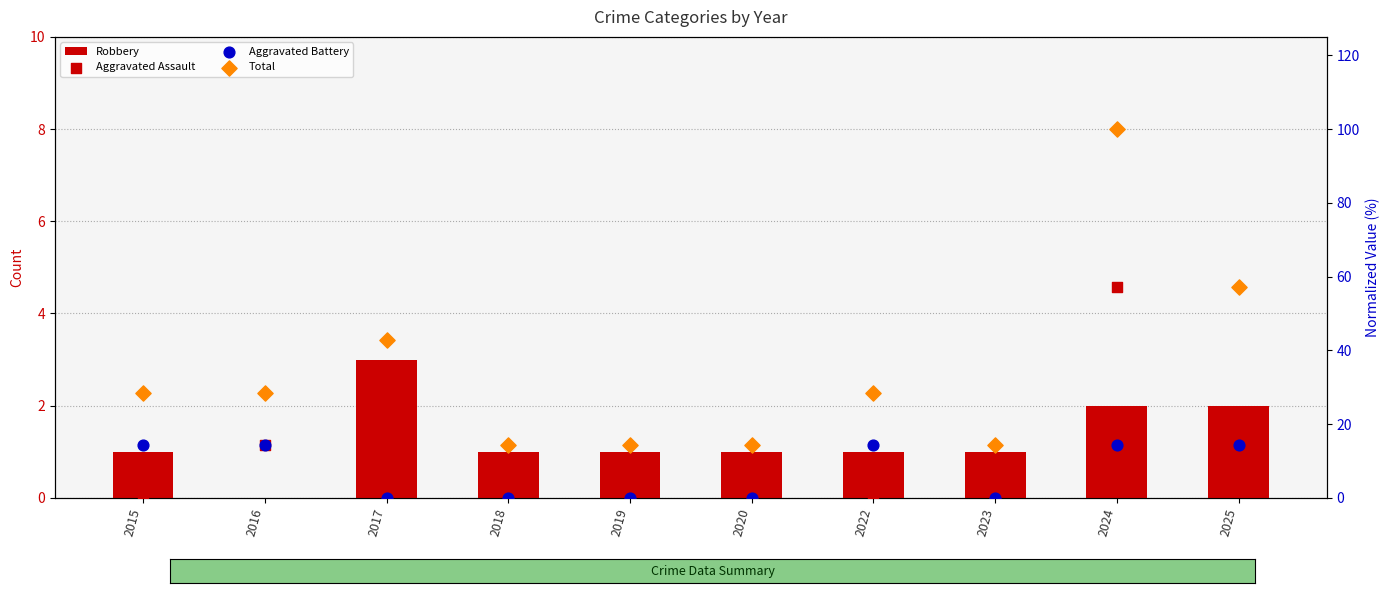

Which series has the widest spread of Y values?

Total